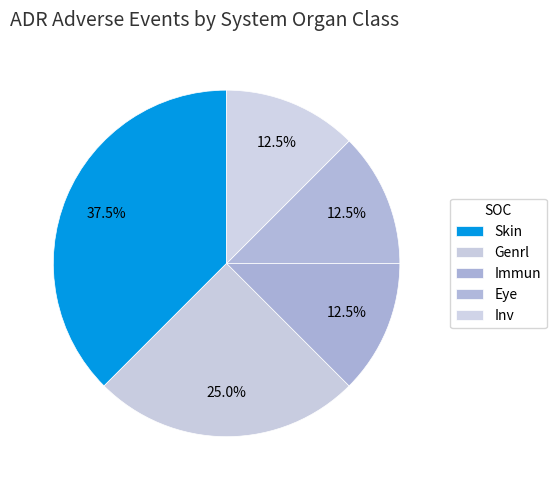

To the nearest percent, what portion does Immun represent?

12%